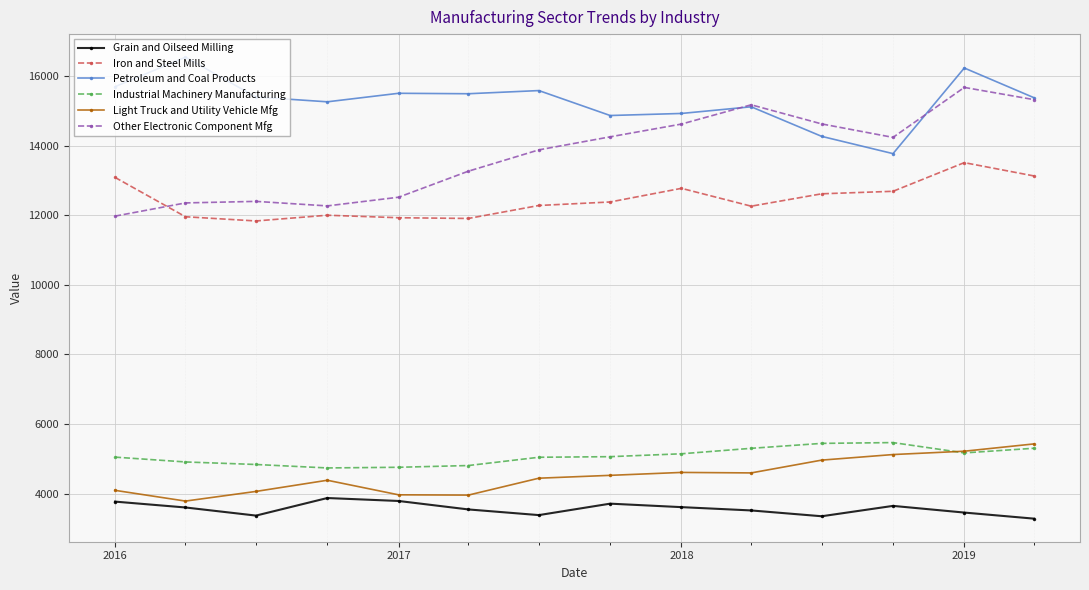

What is the minimum value shown in the chart?

3279